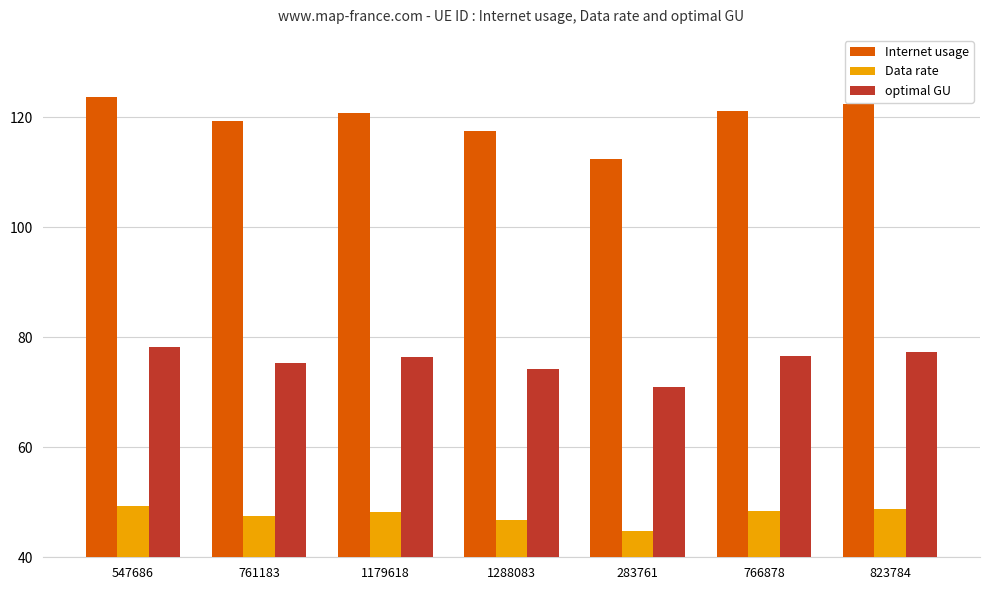

How many data points in optimal GU are less than 76?

3